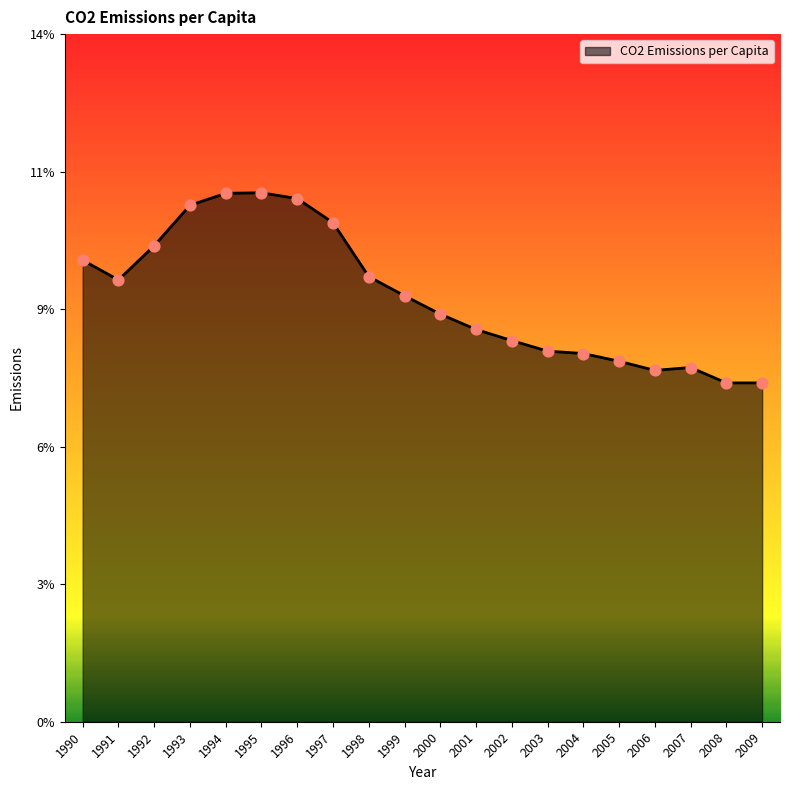

Is this an area chart (filled region under the line)?

Yes